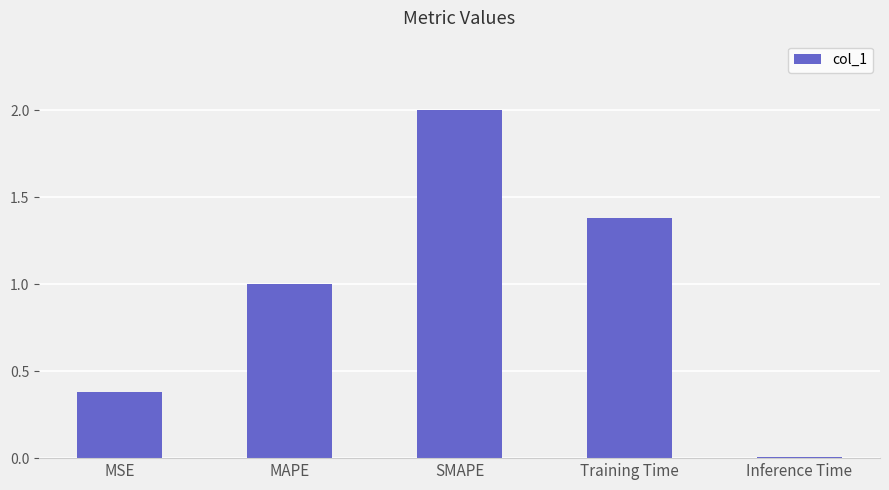

What is the sum of all values?

4.8